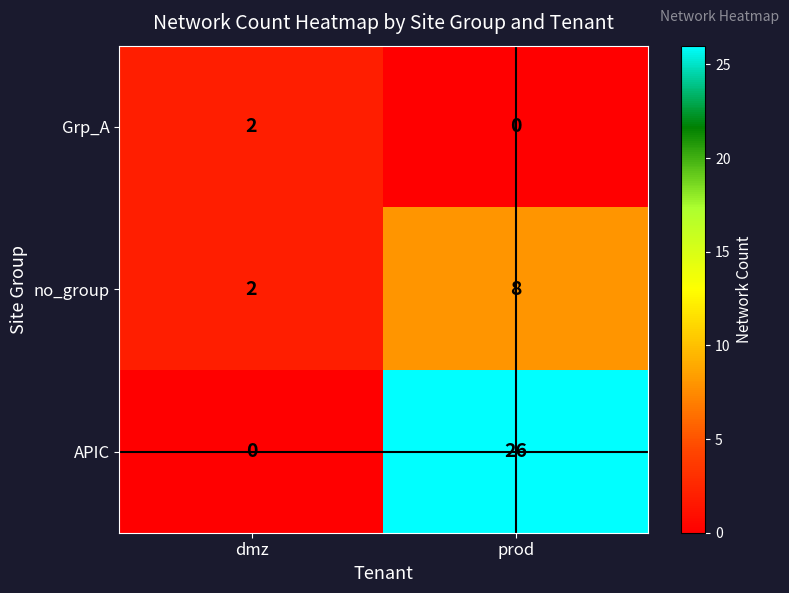

What is the difference between the maximum and minimum values in the no_group series?

6